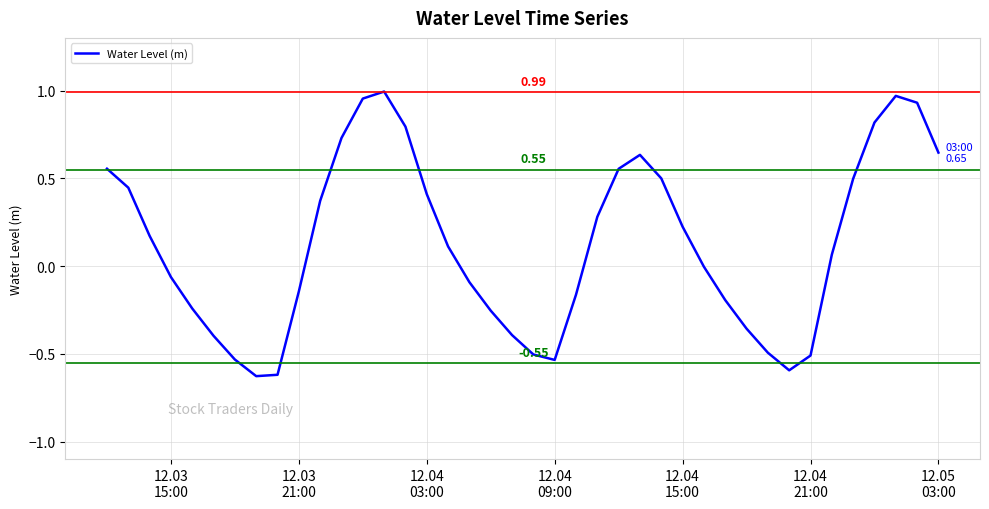

What is the difference between the maximum and minimum values?

1.6